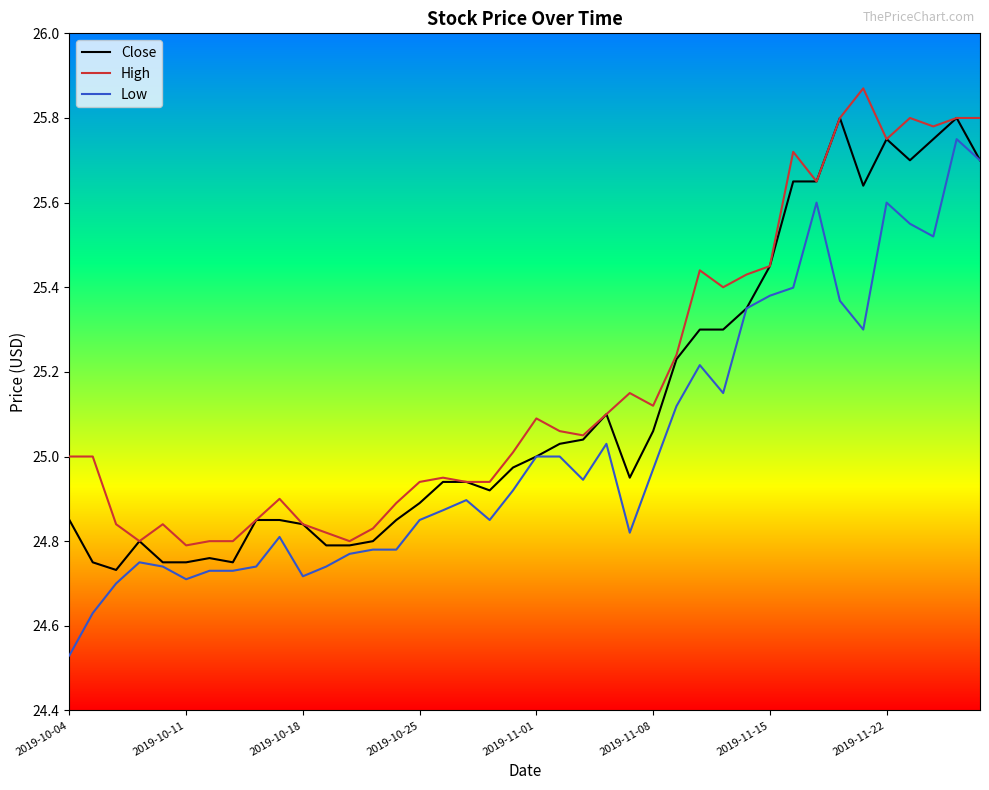

List the series in order of their overall mean, lowest first.

Low, Close, High